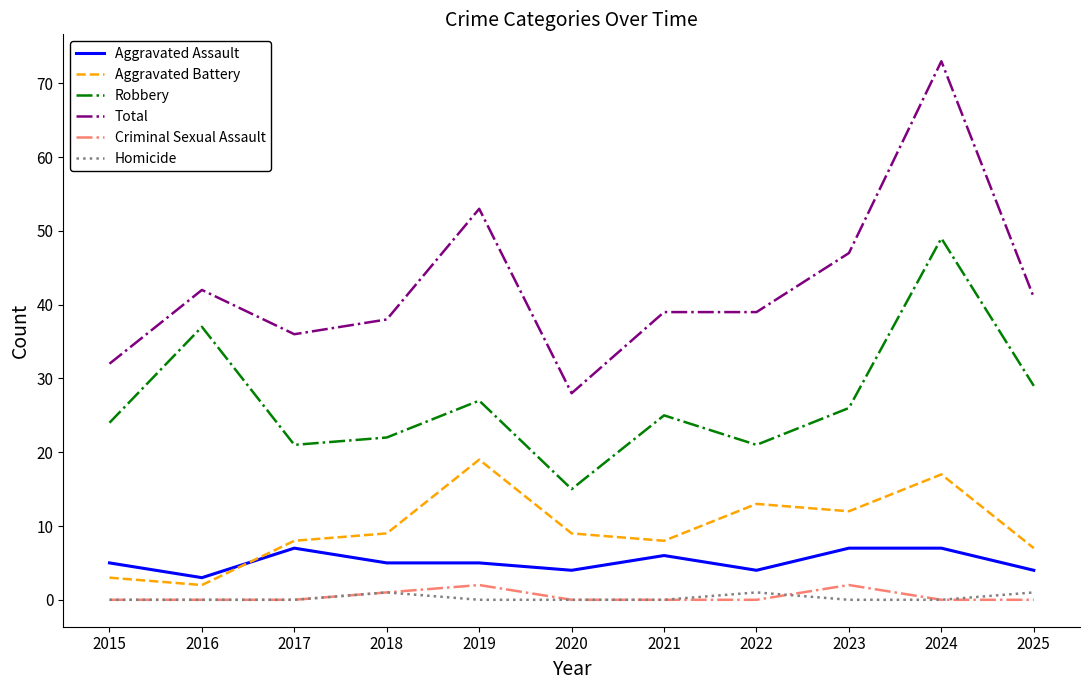

Reading left to right, list all the values displayed in this chart.

Aggravated Assault: 2015=5	2016=3	2017=7	2018=5	2019=5	2020=4	2021=6	2022=4	2023=7	2024=7	2025=4
Aggravated Battery: 2015=3	2016=2	2017=8	2018=9	2019=19	2020=9	2021=8	2022=13	2023=12	2024=17	2025=7
Robbery: 2015=24	2016=37	2017=21	2018=22	2019=27	2020=15	2021=25	2022=21	2023=26	2024=49	2025=29
Total: 2015=32	2016=42	2017=36	2018=38	2019=53	2020=28	2021=39	2022=39	2023=47	2024=73	2025=41
Criminal Sexual Assault: 2015=0	2016=0	2017=0	2018=1	2019=2	2020=0	2021=0	2022=0	2023=2	2024=0	2025=0
Homicide: 2015=0	2016=0	2017=0	2018=1	2019=0	2020=0	2021=0	2022=1	2023=0	2024=0	2025=1